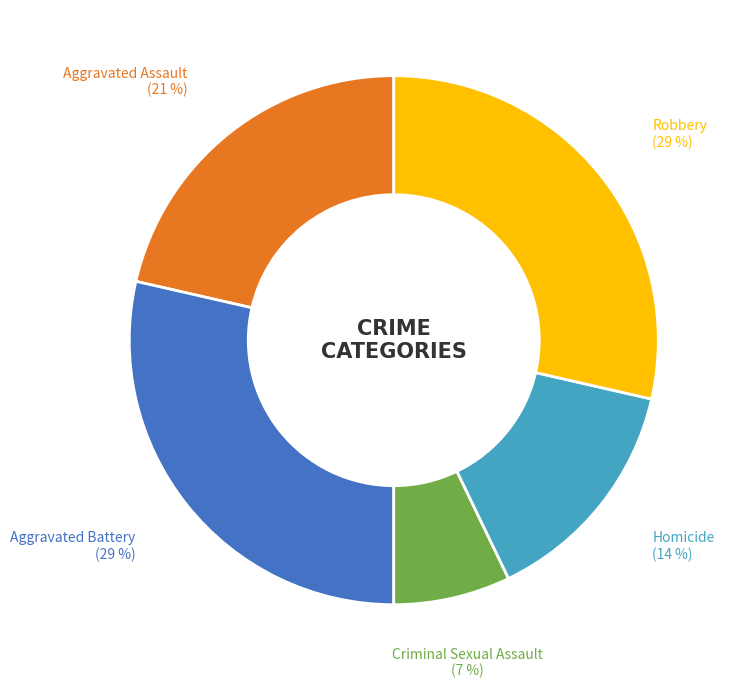

To the nearest percent, what is the difference between the Aggravated Assault and Homicide slice percentages?

7%